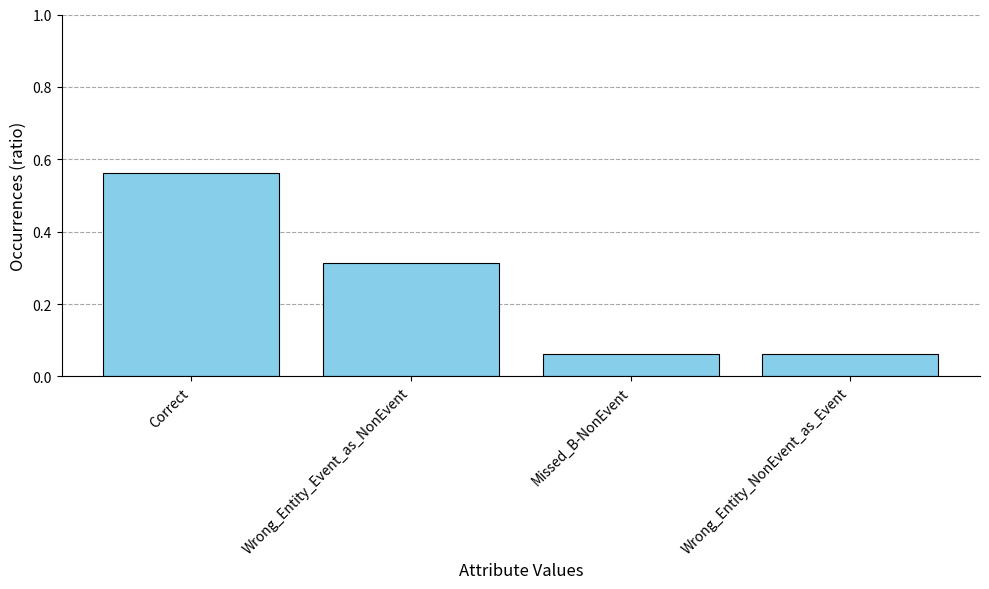

What is the difference between the maximum and minimum values?

0.5